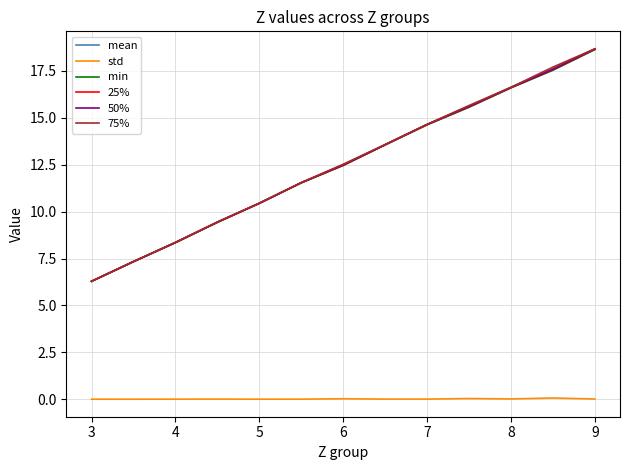

True or false: std and 25% cross at least once.

False